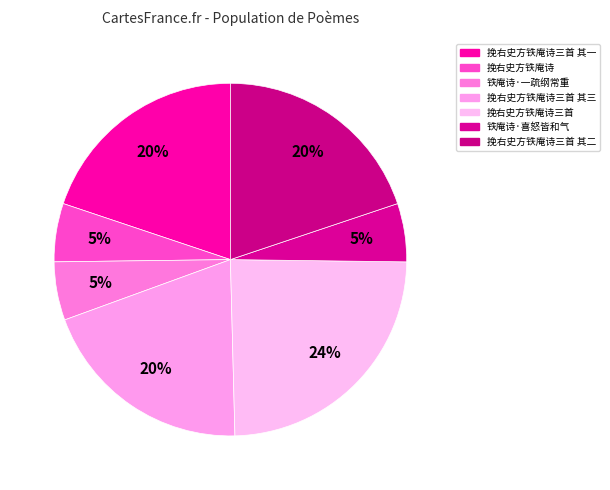

Count the number of slices in the pie.

7